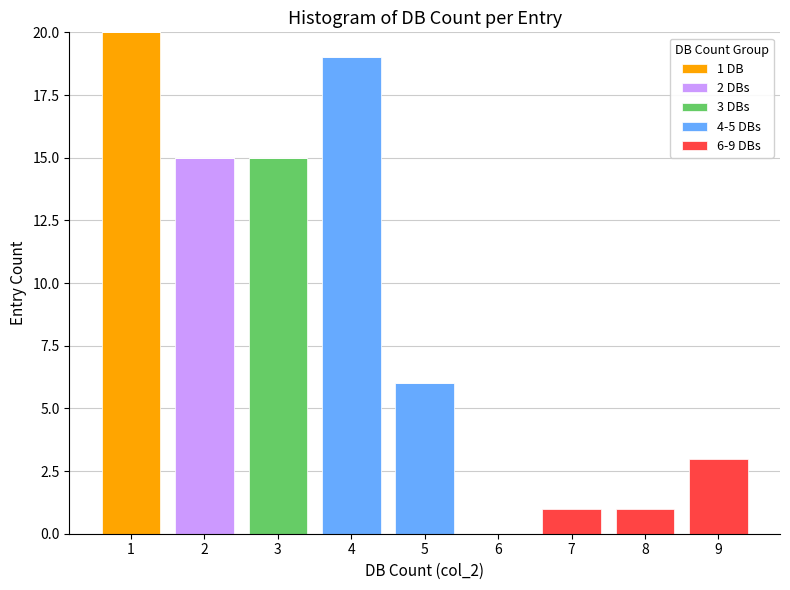

What is the total value across all series at 4?

19